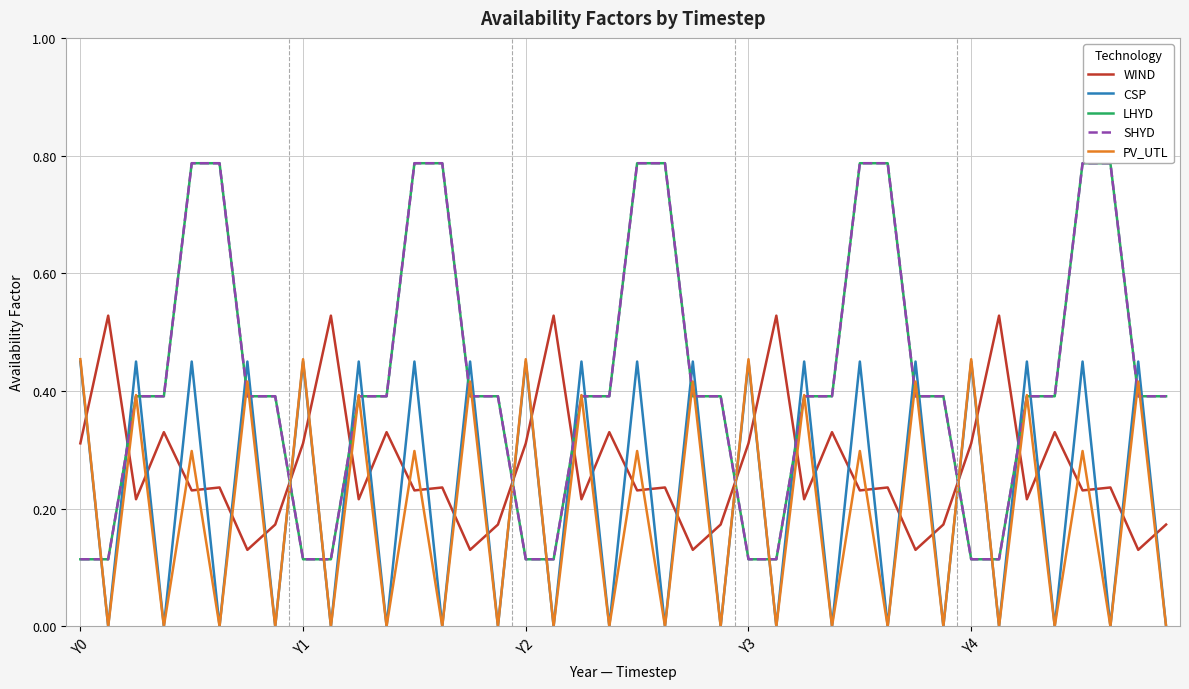

How many times do WIND and CSP cross each other?

39